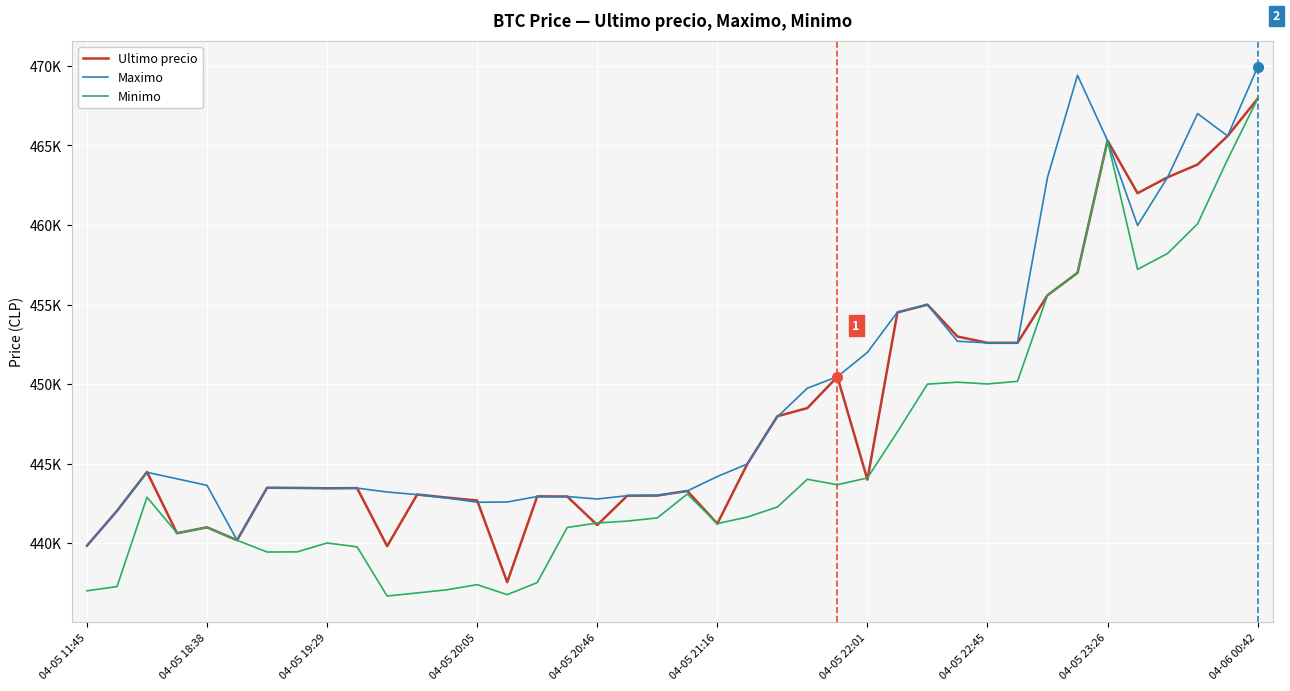

Which category has the highest value in the Maximo series?

04-06 00:42